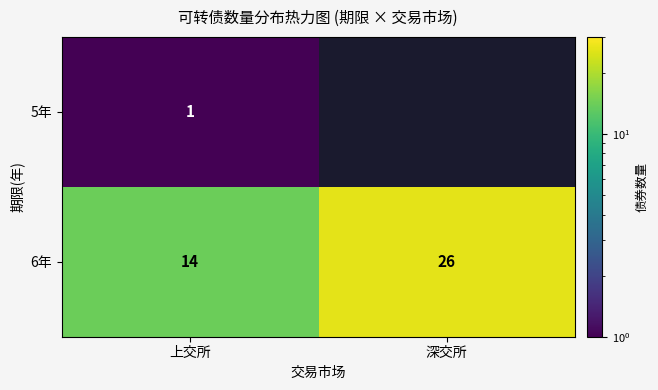

At how many categories does at least one series exceed 1?

2